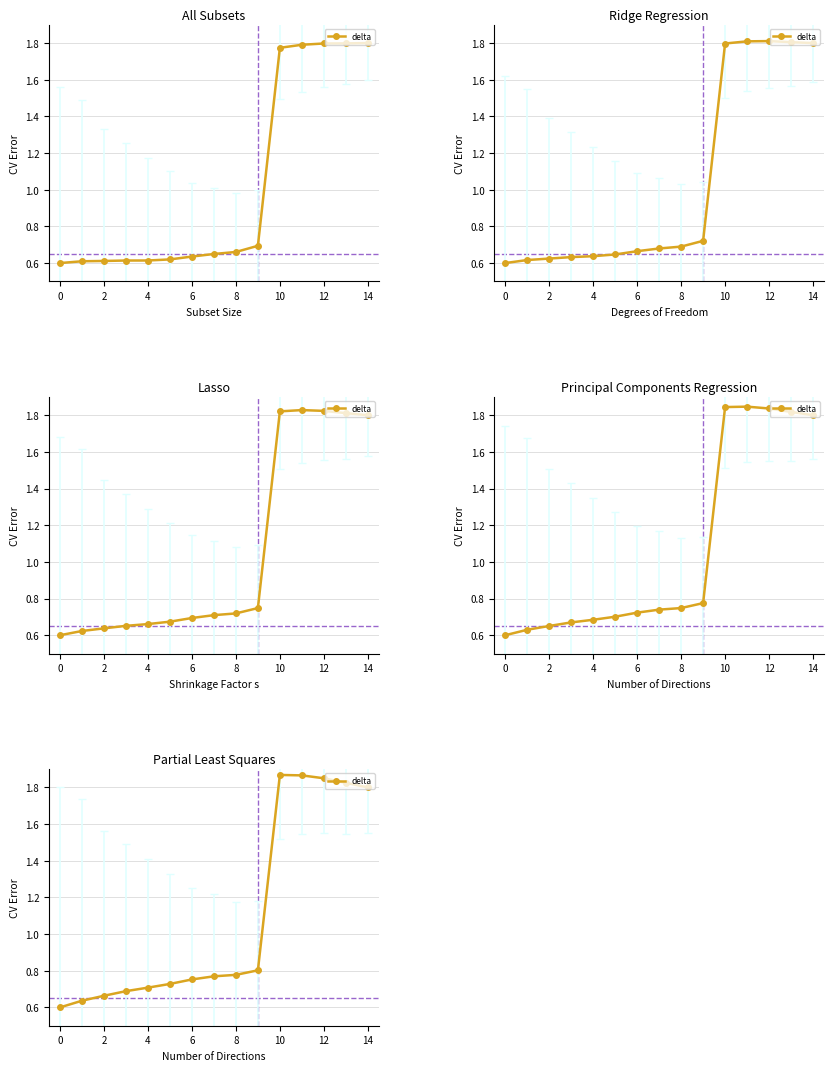

Where is the data nearest to the value 1?

9